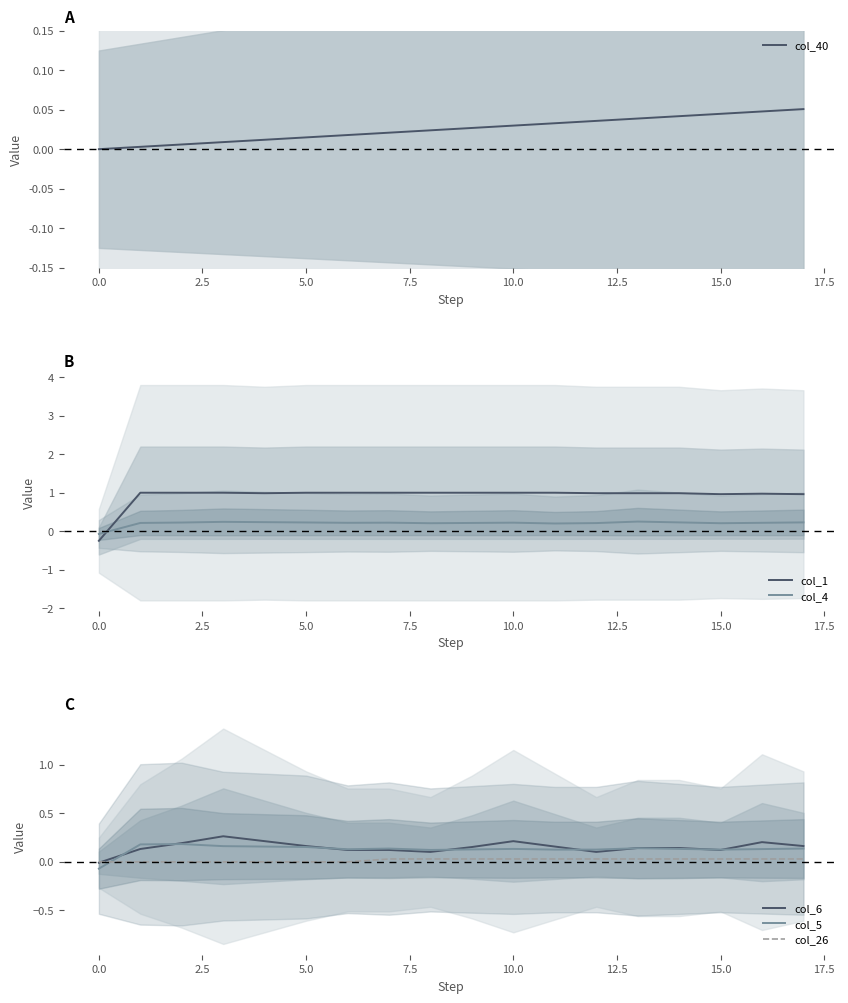

In col_4, how many points are lower than both neighbors (excluding endpoints)?

4